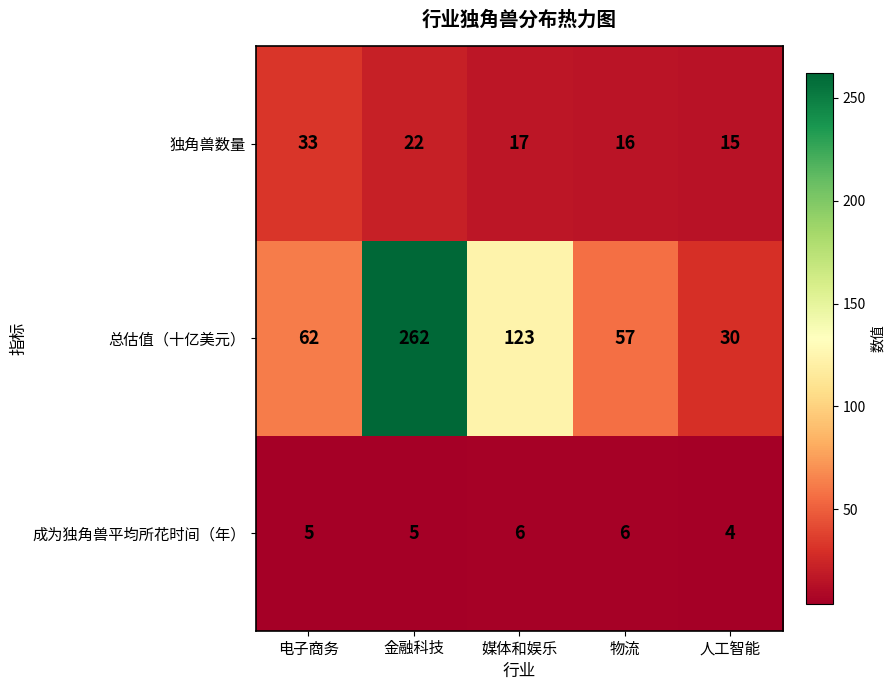

Which series has the widest spread of values?

总估值（十亿美元）